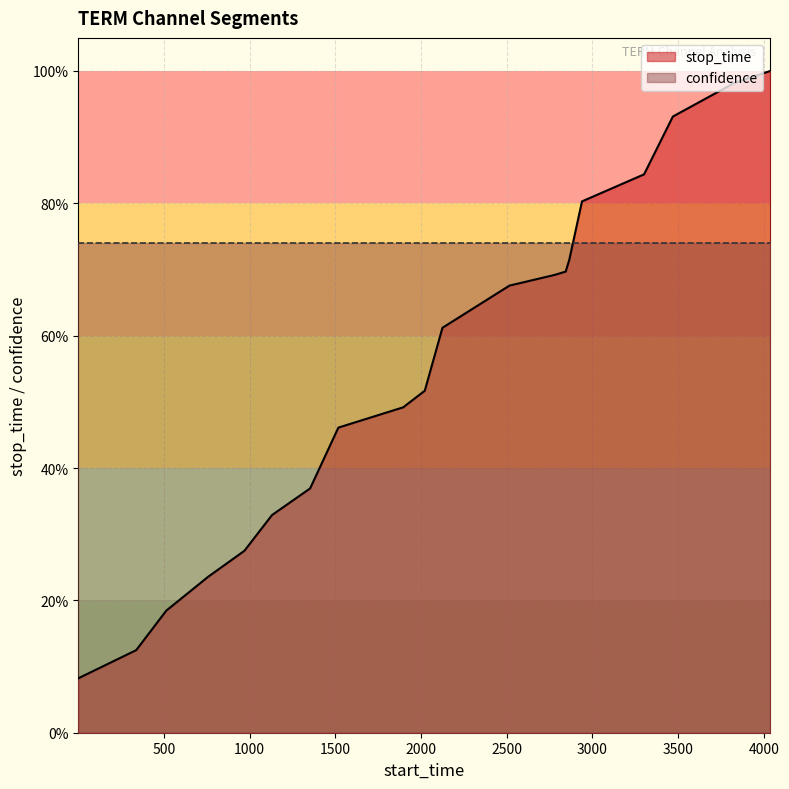

What are all the series names shown in the legend?

stop_time, confidence